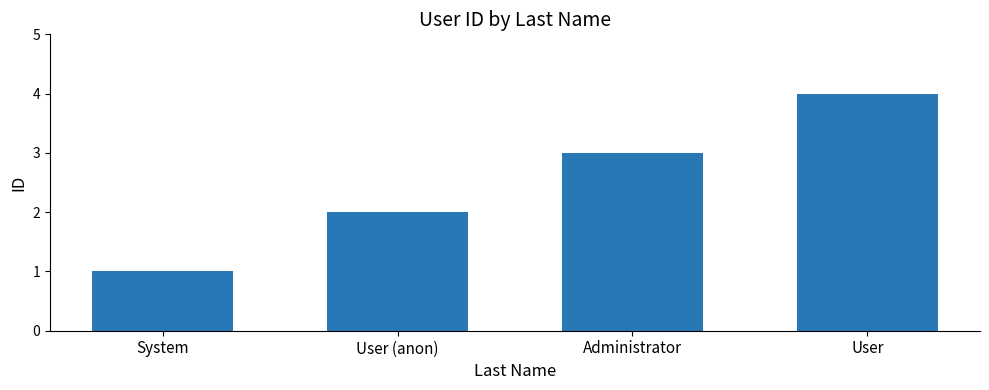

Reading left to right, extract all data points from this chart.

System=1	User (anon)=2	Administrator=3	User=4